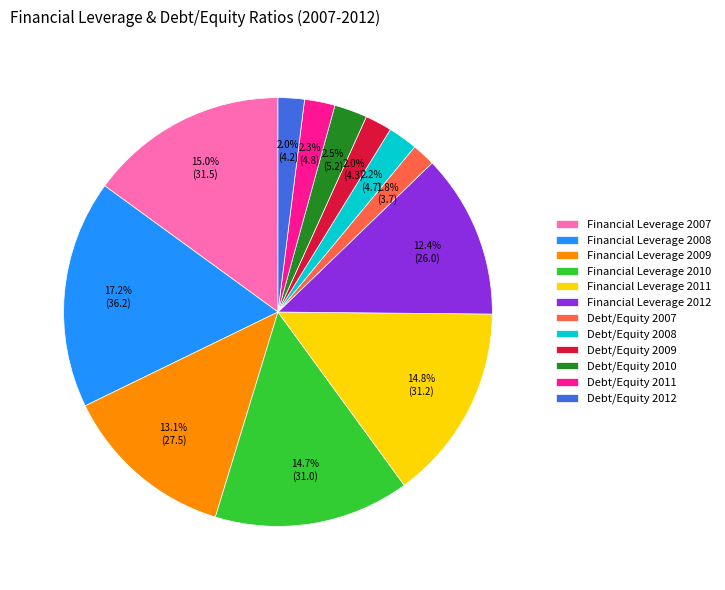

True or false: Financial Leverage 2012 accounts for 12% of the total.

True